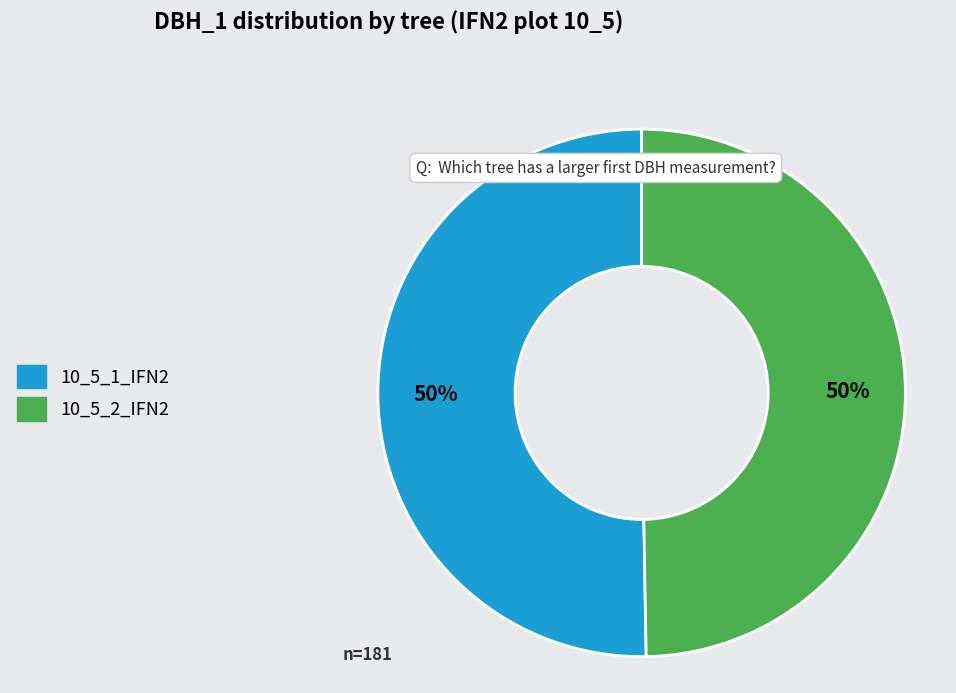

How many segments does this pie chart have?

2